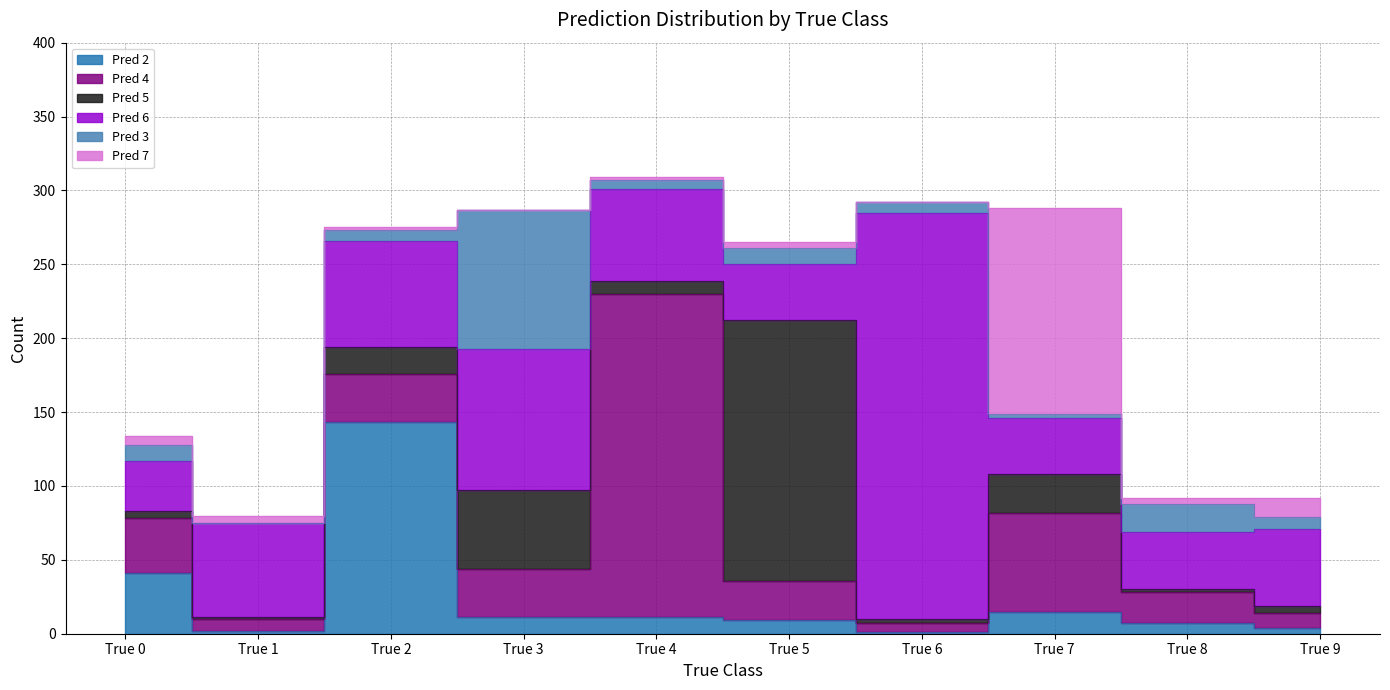

What is the difference between the highest and lowest values at True 9?

48